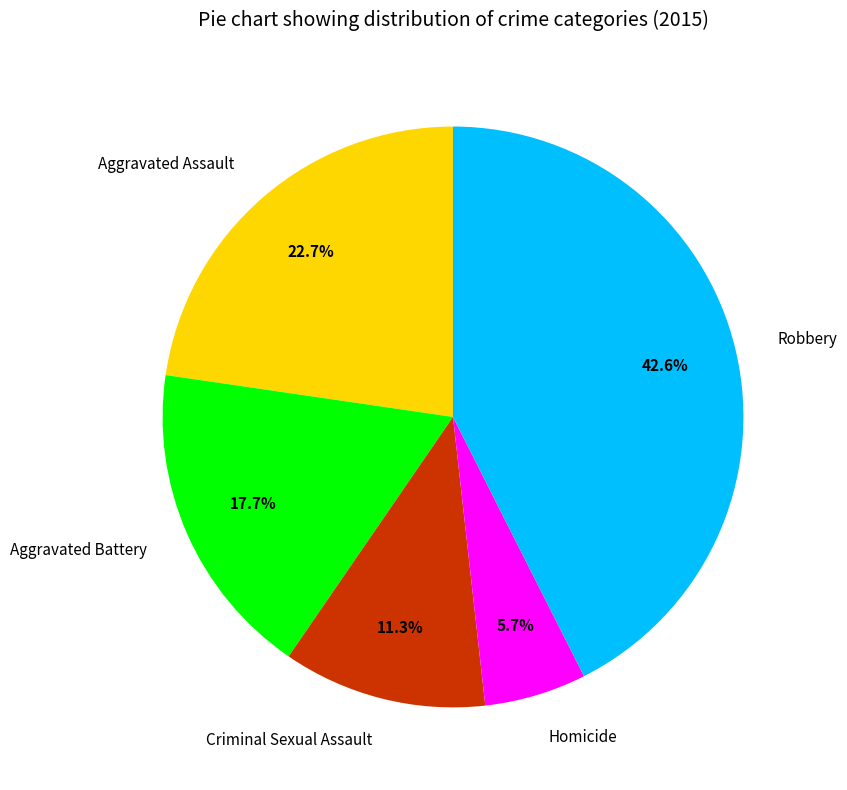

Is it true that Homicide is 11% of the pie?

False